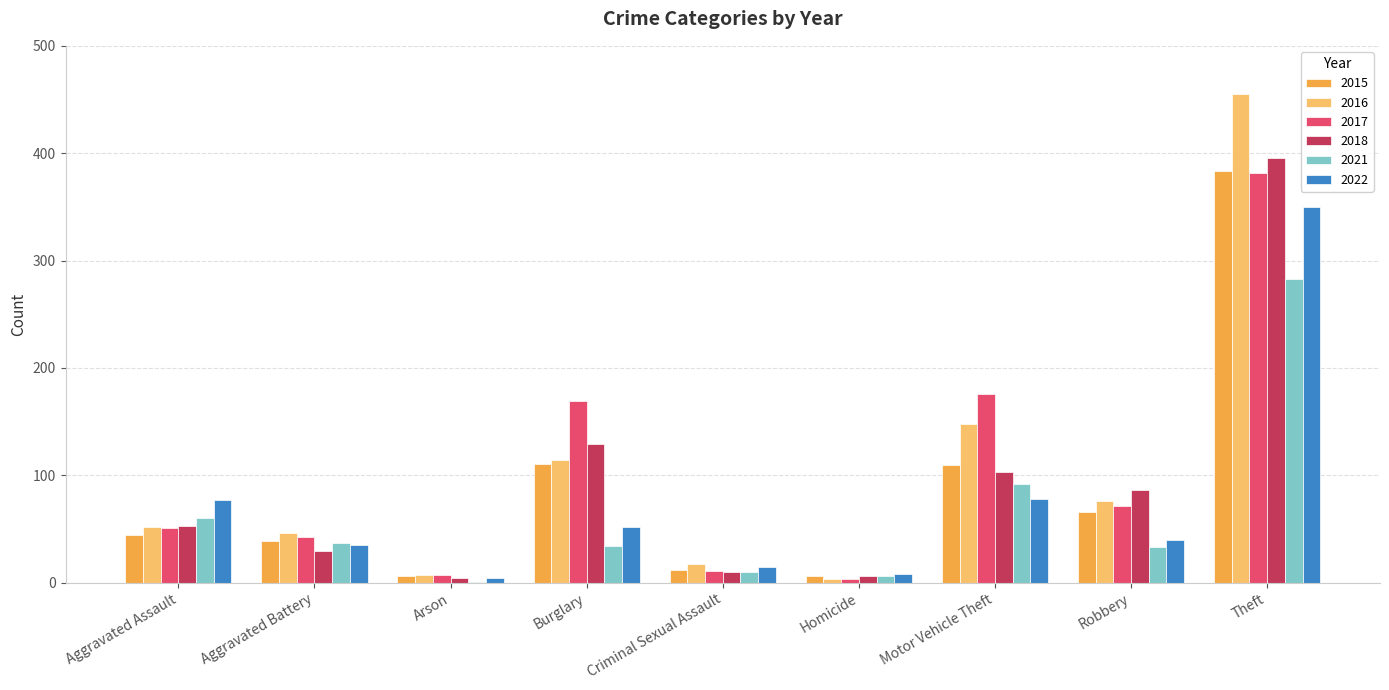

What value does the 2017 series have at Aggravated Battery, to the nearest 5?

45